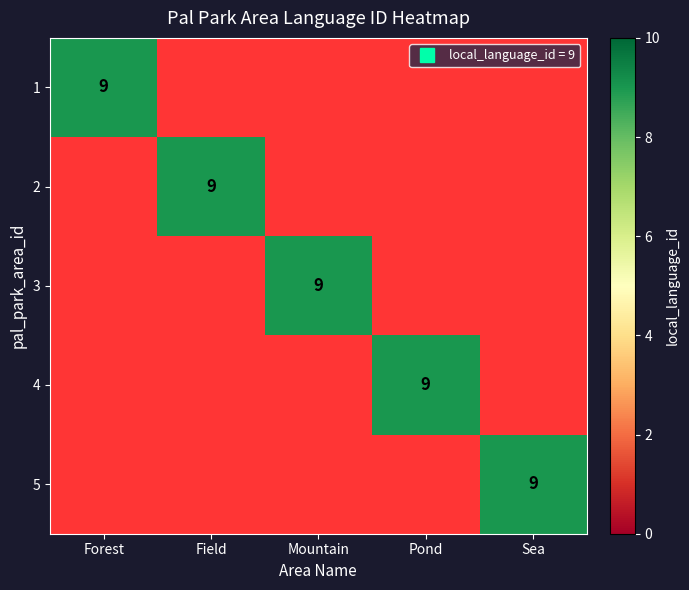

Which category has the highest value in the 2 series?

Forest